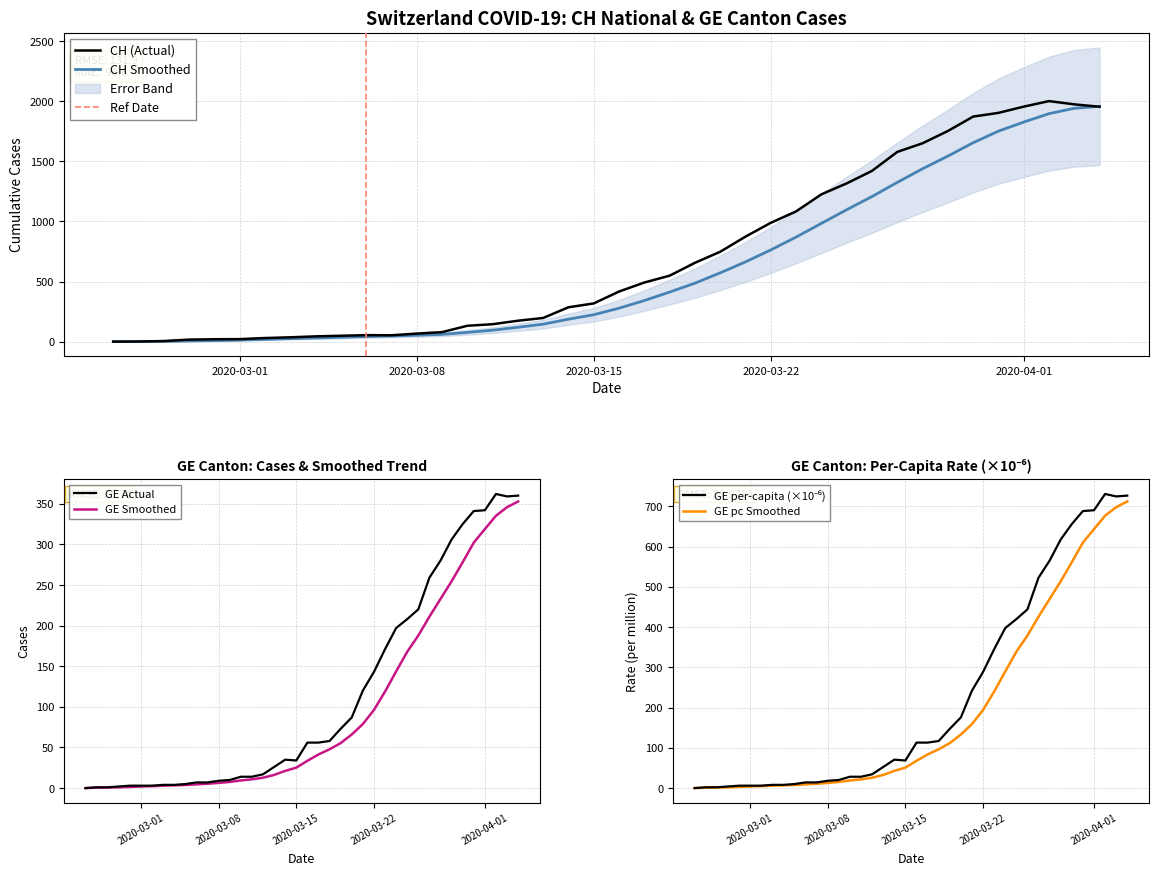

What is the highest value of the CH (Actual) series?

2002.0